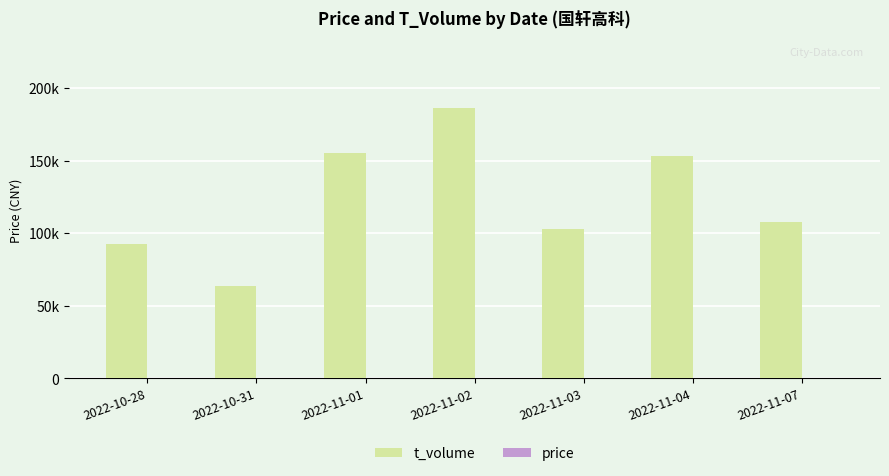

True or false: t_volume has a value of 216228.0 at 2022-11-01.

False